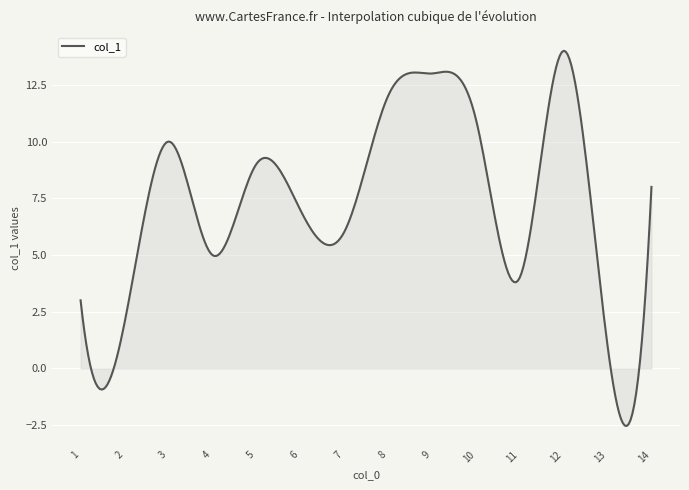

What is the maximum value shown in the chart?

14.0